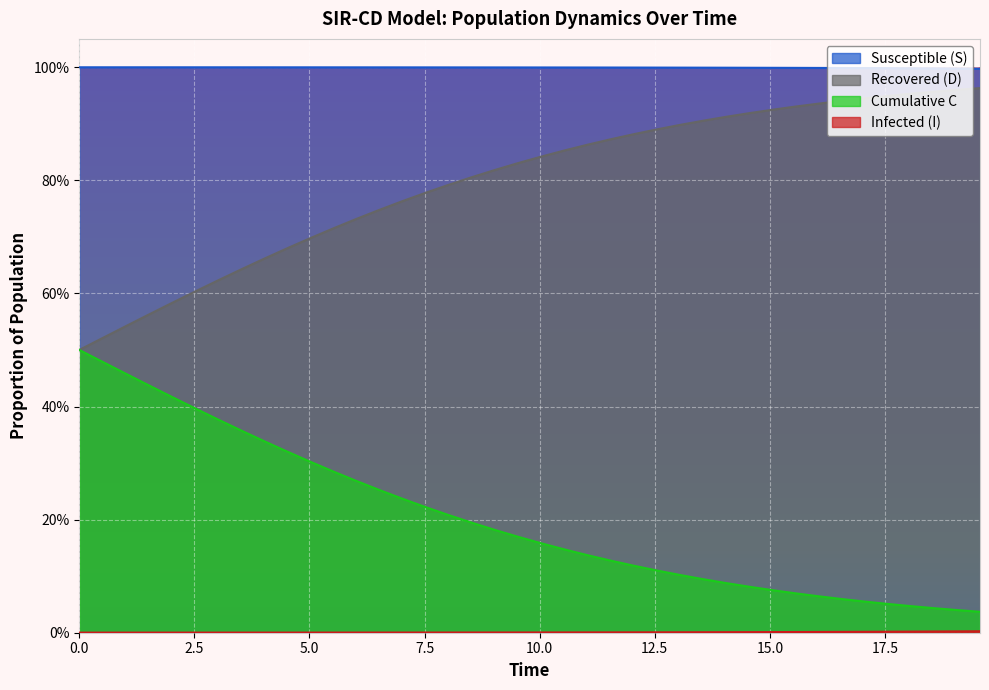

Reading left to right, transcribe all the data shown in this chart.

S: 1.0	1.0	1.0	1.0	1.0	1.0	1.0	1.0	1.0	1.0	1.0	1.0	1.0	1.0	1.0	1.0	1.0	1.0	1.0	1.0	1.0	1.0	1.0	1.0	1.0	1.0	1.0	1.0	1.0	1.0	1.0	1.0	1.0	1.0	1.0	1.0	1.0	1.0	1.0	1.0
I: 0.0	0.0	0.0	0.0	0.0	0.0	0.0	0.0	0.0	0.0	0.0	0.0	0.0	0.0	0.0	0.0	0.0	0.0	0.0	0.0	0.0	0.0	0.0	0.0	0.0	0.0	0.0	0.0	0.0	0.0	0.0	0.0	0.0	0.0	0.0	0.0	0.0	0.0	0.0	0.0
C: 0.5	0.5	0.5	0.4	0.4	0.4	0.4	0.4	0.3	0.3	0.3	0.3	0.3	0.3	0.2	0.2	0.2	0.2	0.2	0.2	0.2	0.1	0.1	0.1	0.1	0.1	0.1	0.1	0.1	0.1	0.1	0.1	0.1	0.1	0.1	0.1	0.0	0.0	0.0	0.0
D: 0.5	0.5	0.5	0.6	0.6	0.6	0.6	0.6	0.7	0.7	0.7	0.7	0.7	0.7	0.8	0.8	0.8	0.8	0.8	0.8	0.8	0.9	0.9	0.9	0.9	0.9	0.9	0.9	0.9	0.9	0.9	0.9	0.9	0.9	0.9	0.9	1.0	1.0	1.0	1.0